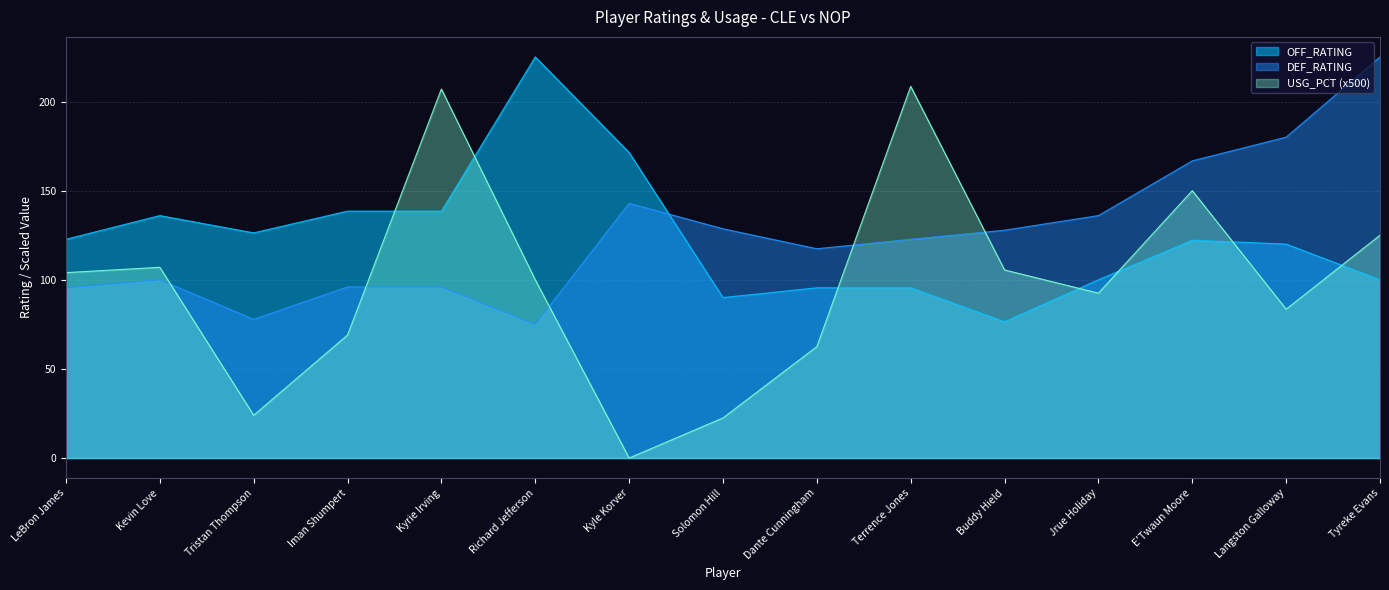

Reading right to left, list all the values displayed in this chart.

OFF_RATING: Tyreke Evans=100.0	Langston Galloway=120.0	E'Twaun Moore=122.2	Jrue Holiday=100.0	Buddy Hield=76.5	Terrence Jones=95.5	Dante Cunningham=95.5	Solomon Hill=90.0	Kyle Korver=171.4	Richard Jefferson=225.0	Kyrie Irving=138.5	Iman Shumpert=138.5	Tristan Thompson=126.3	Kevin Love=136.0	LeBron James=122.7
DEF_RATING: Tyreke Evans=225.0	Langston Galloway=180.0	E'Twaun Moore=166.7	Jrue Holiday=136.0	Buddy Hield=127.8	Terrence Jones=122.7	Dante Cunningham=117.4	Solomon Hill=128.6	Kyle Korver=142.9	Richard Jefferson=75.0	Kyrie Irving=96.0	Iman Shumpert=96.0	Tristan Thompson=77.8	Kevin Love=100.0	LeBron James=95.5
USG_PCT: Tyreke Evans=125.0	Langston Galloway=83.5	E'Twaun Moore=150.0	Jrue Holiday=92.5	Buddy Hield=105.5	Terrence Jones=208.5	Dante Cunningham=62.5	Solomon Hill=22.5	Kyle Korver=0.0	Richard Jefferson=100.0	Kyrie Irving=207.0	Iman Shumpert=69.0	Tristan Thompson=24.0	Kevin Love=107.0	LeBron James=104.0